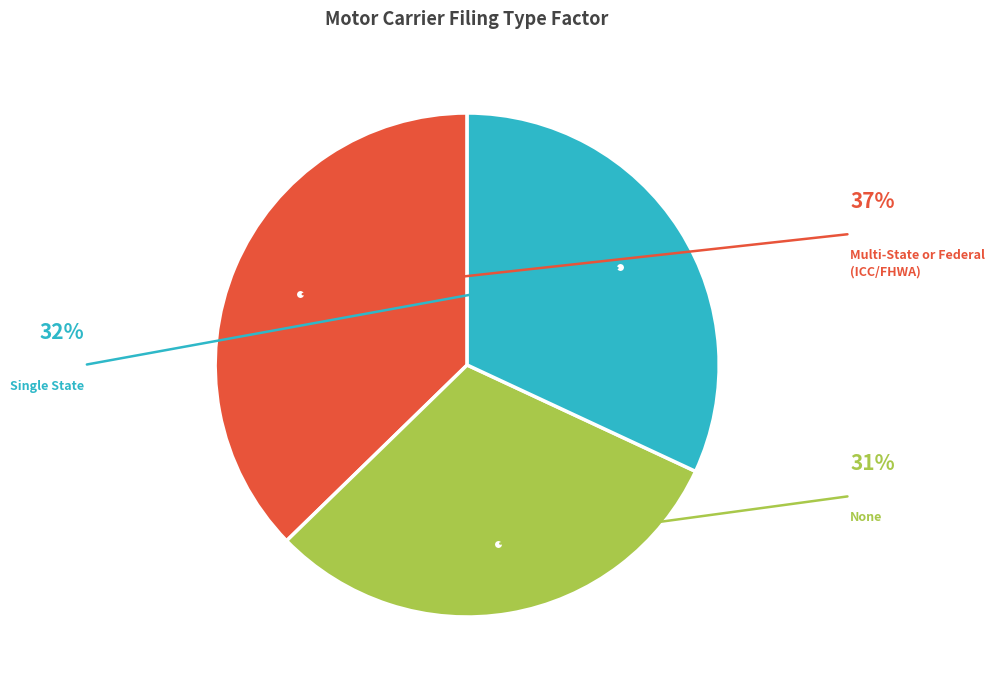

Is there a majority slice in this chart?

No